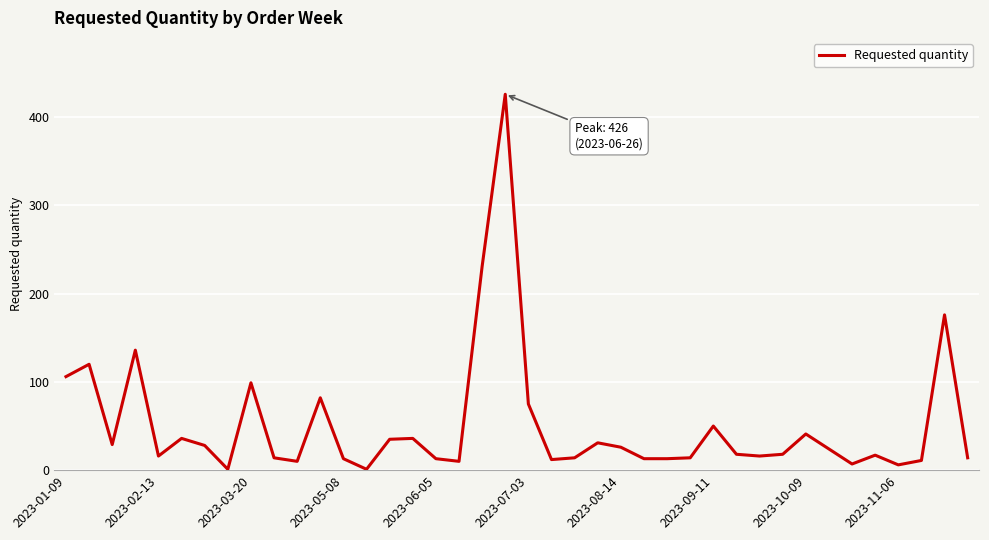

What is the maximum value shown in the chart?

426